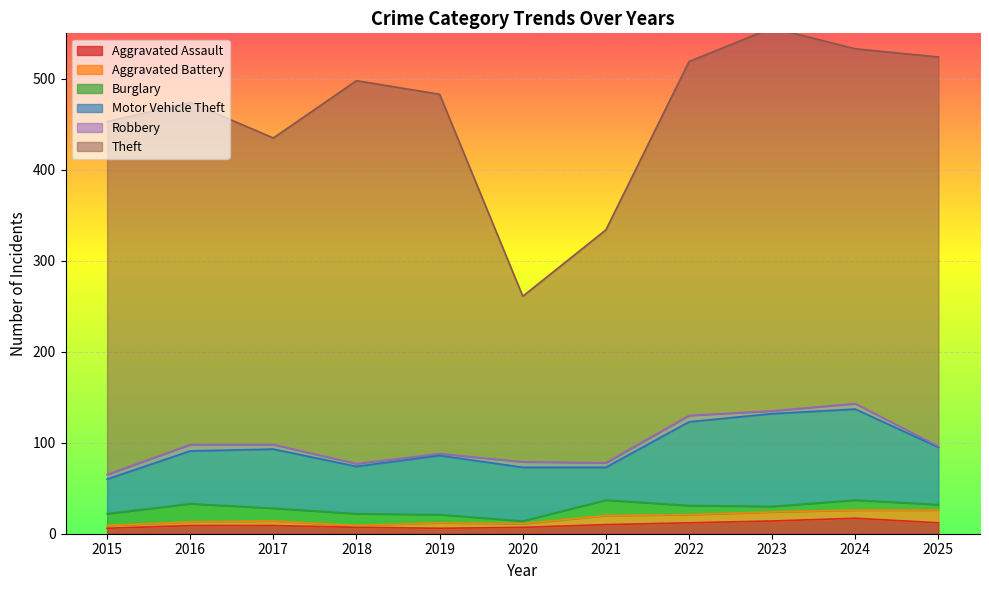

How many interior local peaks does the Burglary series have?

3